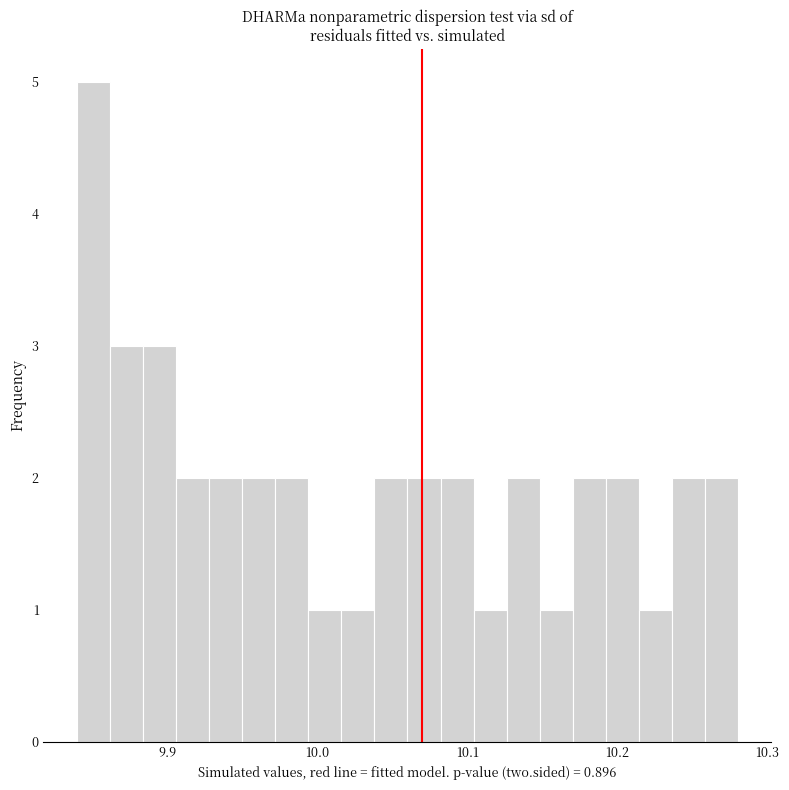

Read against the x-axis, roughly where is the centre of the tallest bar?

9.85